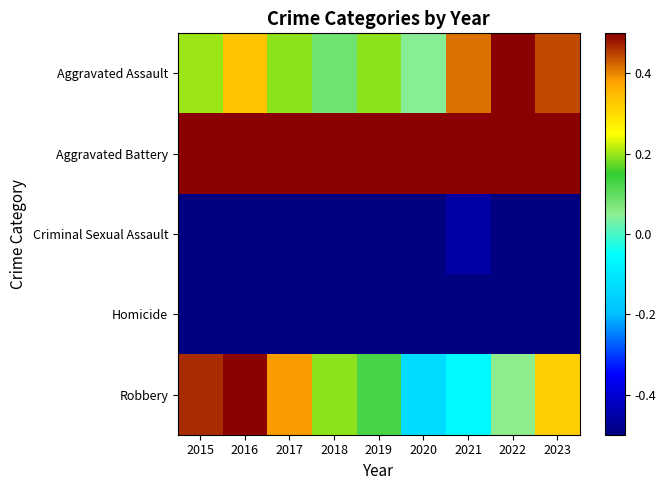

How many series are shown in this chart?

5